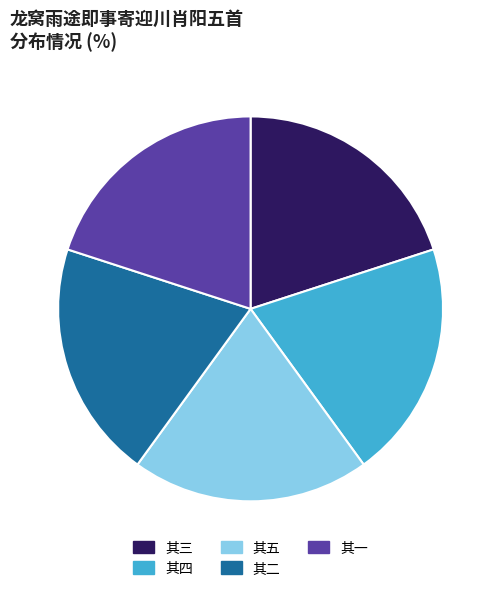

Approximately how many times larger is the value at 其四 compared to 其一?

1.0